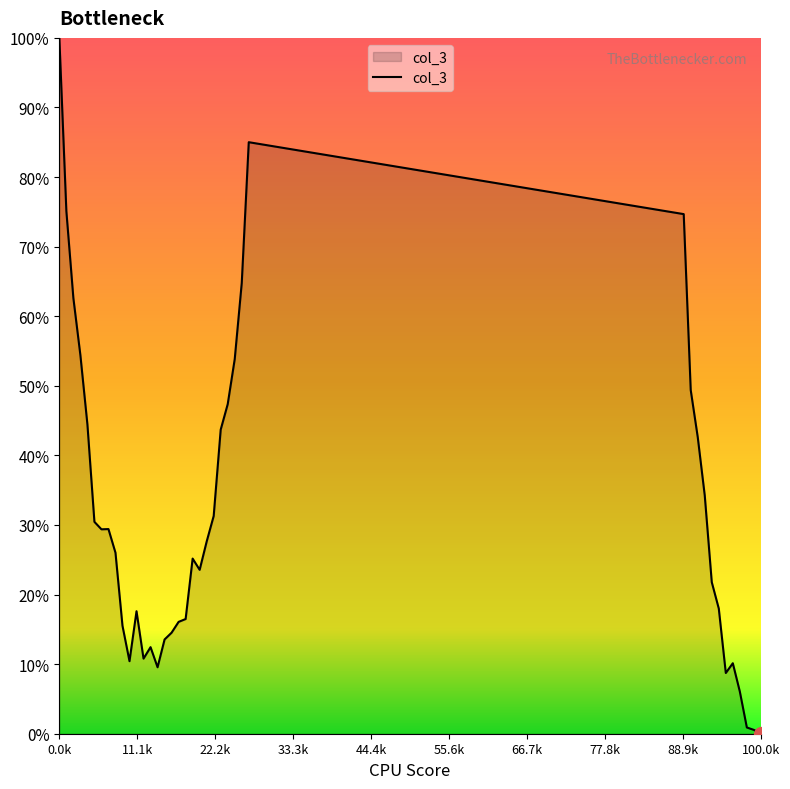

How many points are lower than both their immediate neighbors (excluding endpoints)?

6